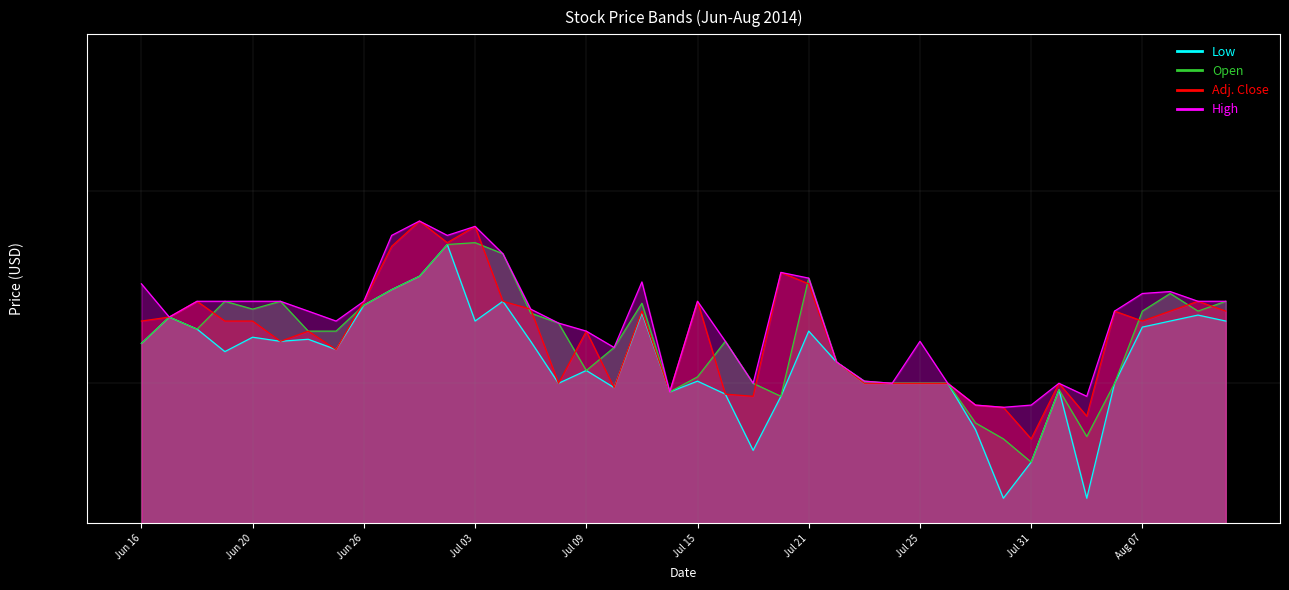

What is the value of the High point at the 6th from the left?

4.4